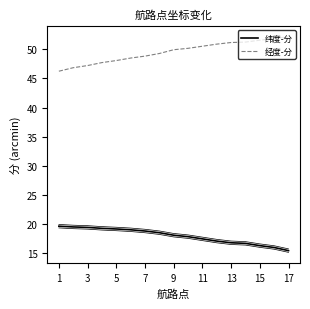

True or false: 纬度-分 has more than 0 interior local peaks.

False